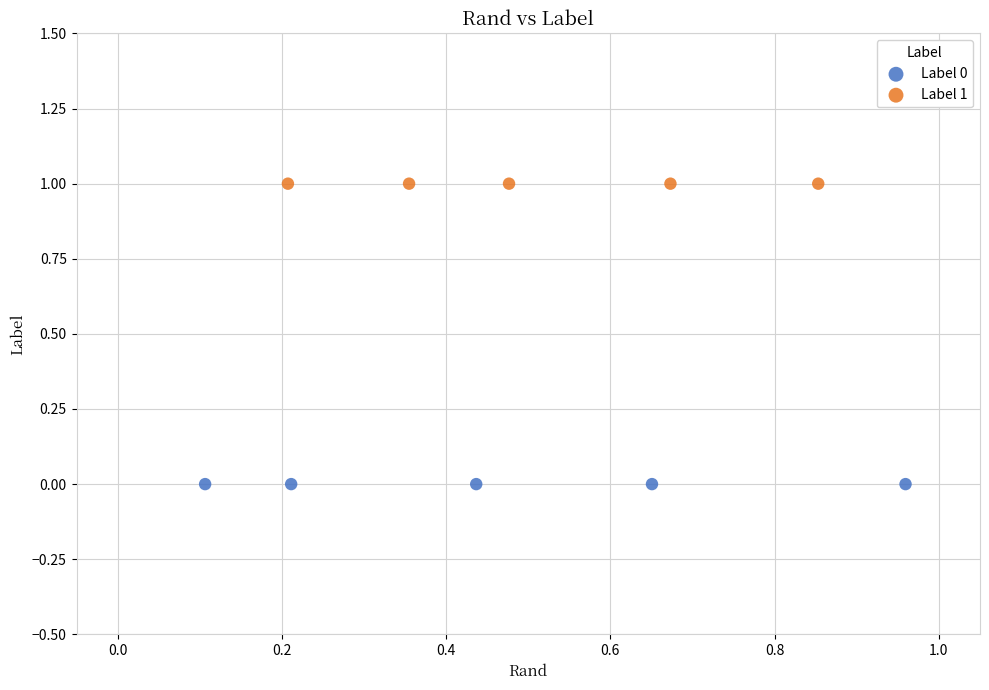

Which series contains the lowest Y value?

Label 0